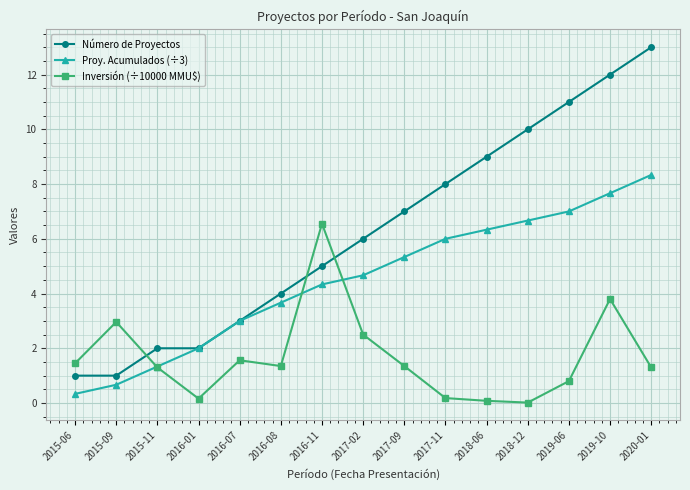

How many categories are shown in the chart?

15